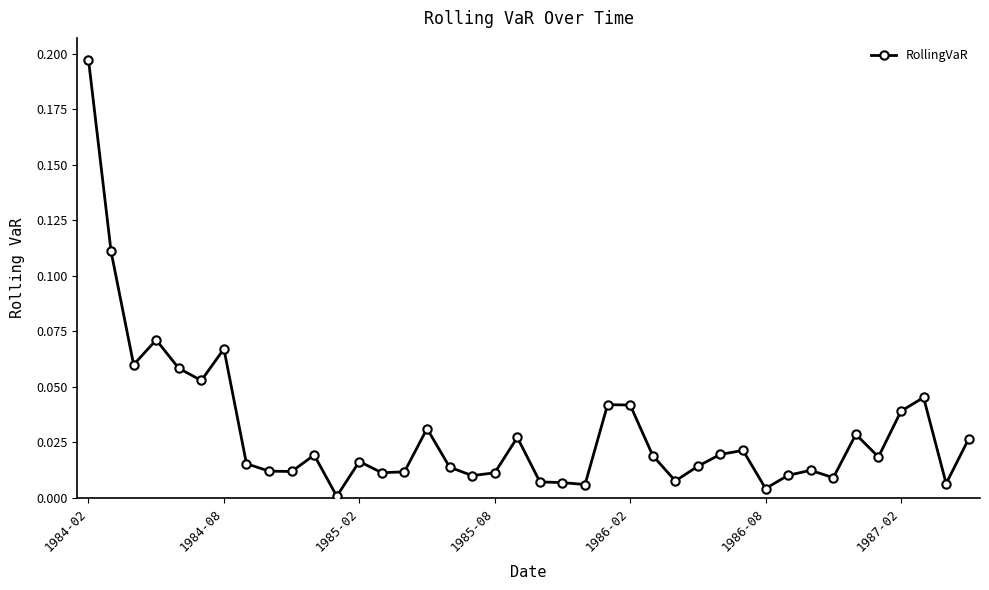

What is the sum of all values?

1.2